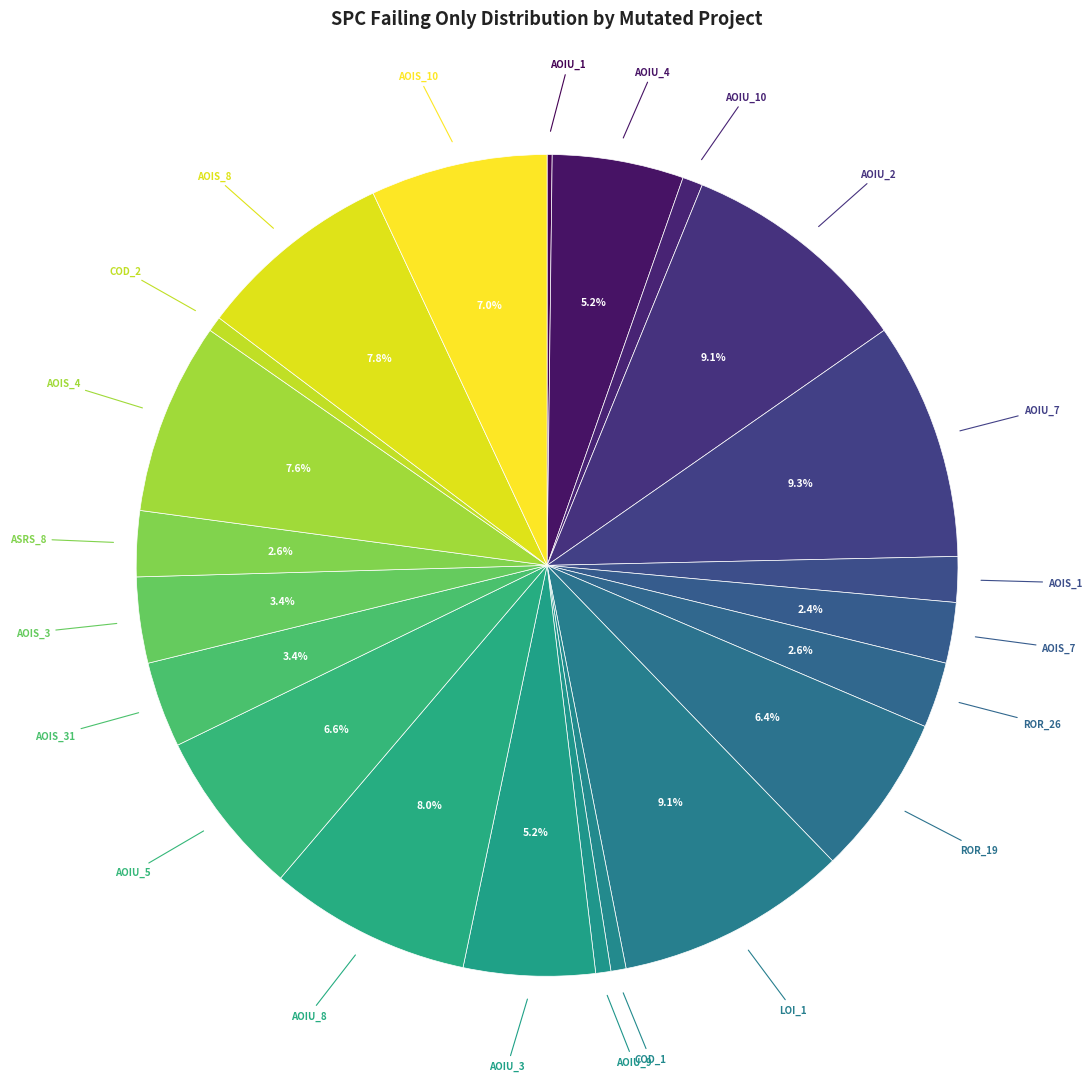

Does ROR_19 account for over 50% of the chart?

No